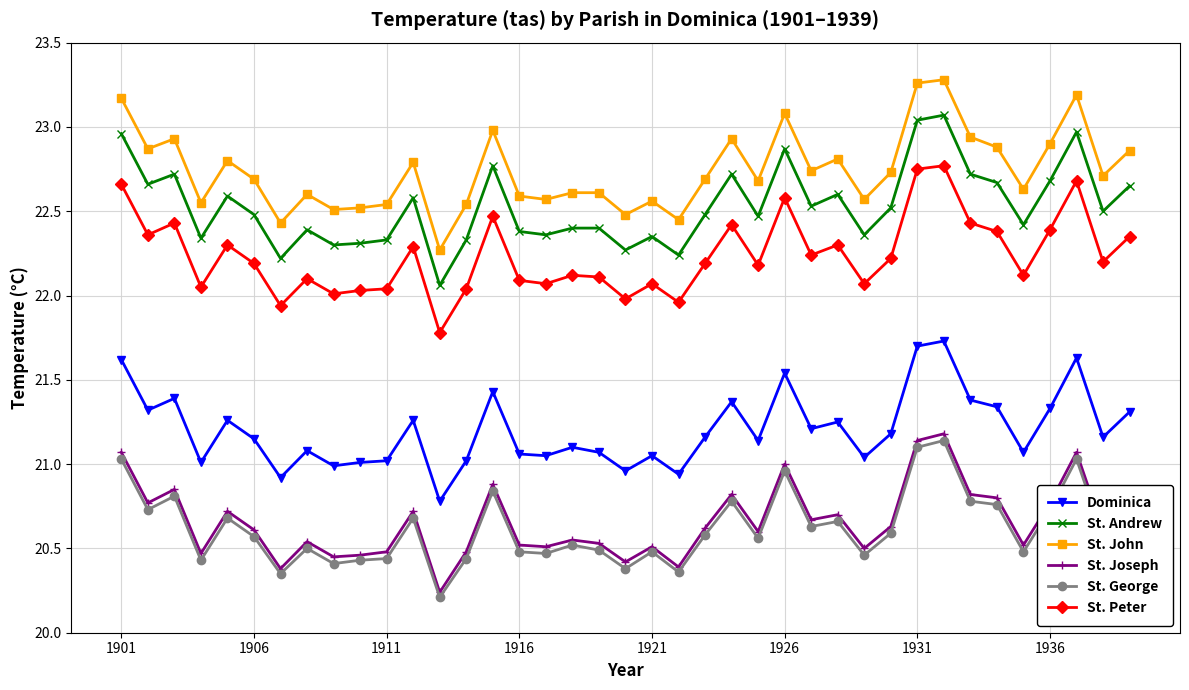

Which series has the largest total across all categories?

St. John